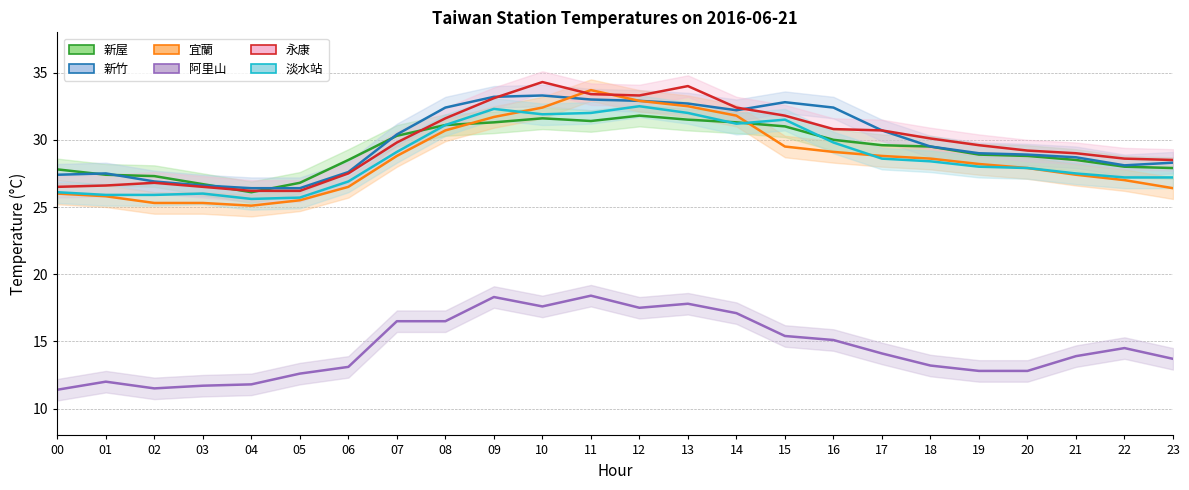

What is the smallest value displayed?

11.4